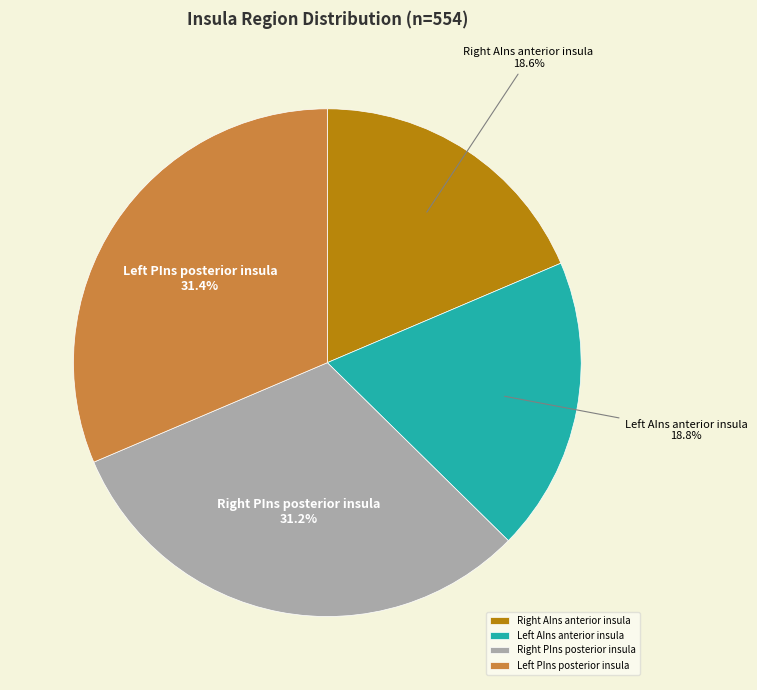

Is there a majority slice in this chart?

No